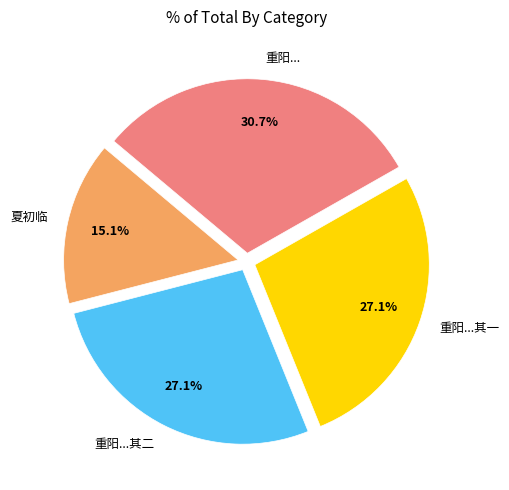

Does any single category account for the majority?

No